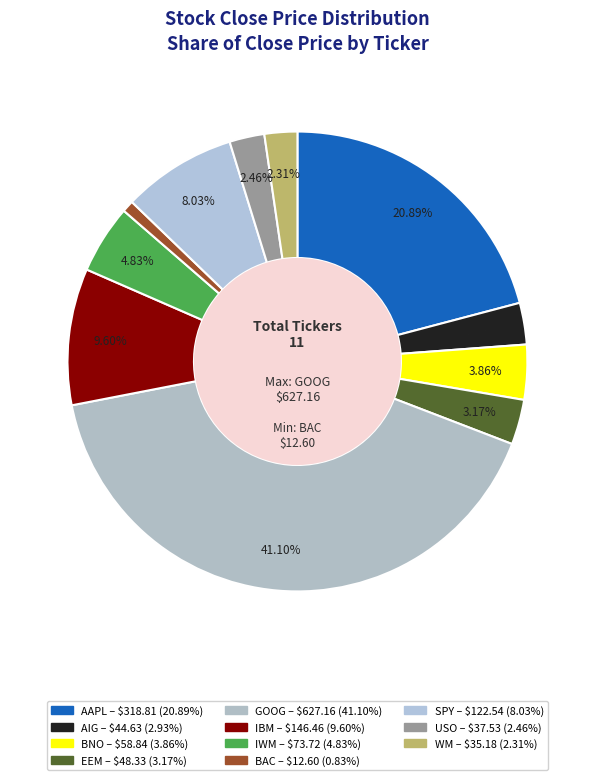

To the nearest percent, what is the combined percentage of USO and IWM?

7%